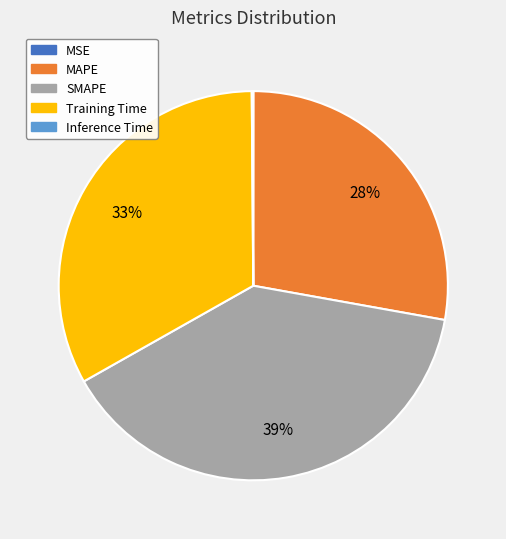

Does any single category account for the majority?

No